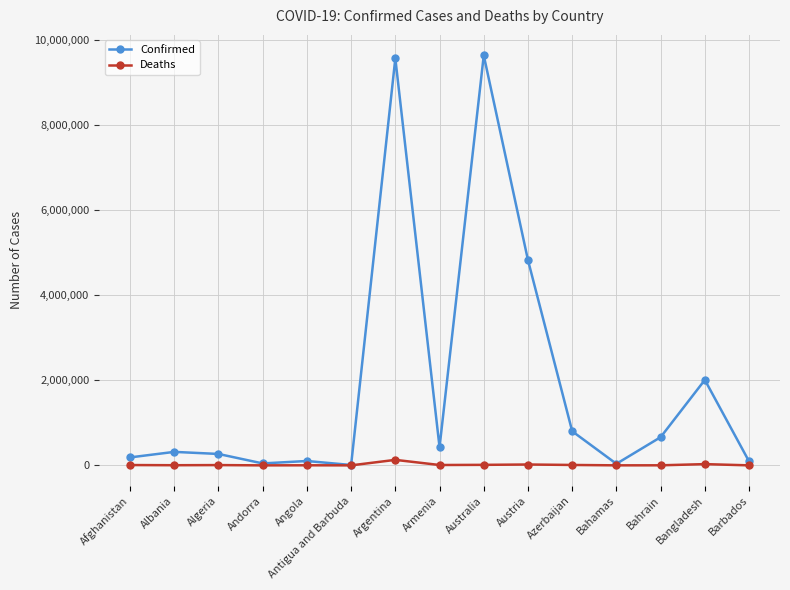

What is the difference between the Confirmed values at Azerbaijan and Bangladesh?

1205649